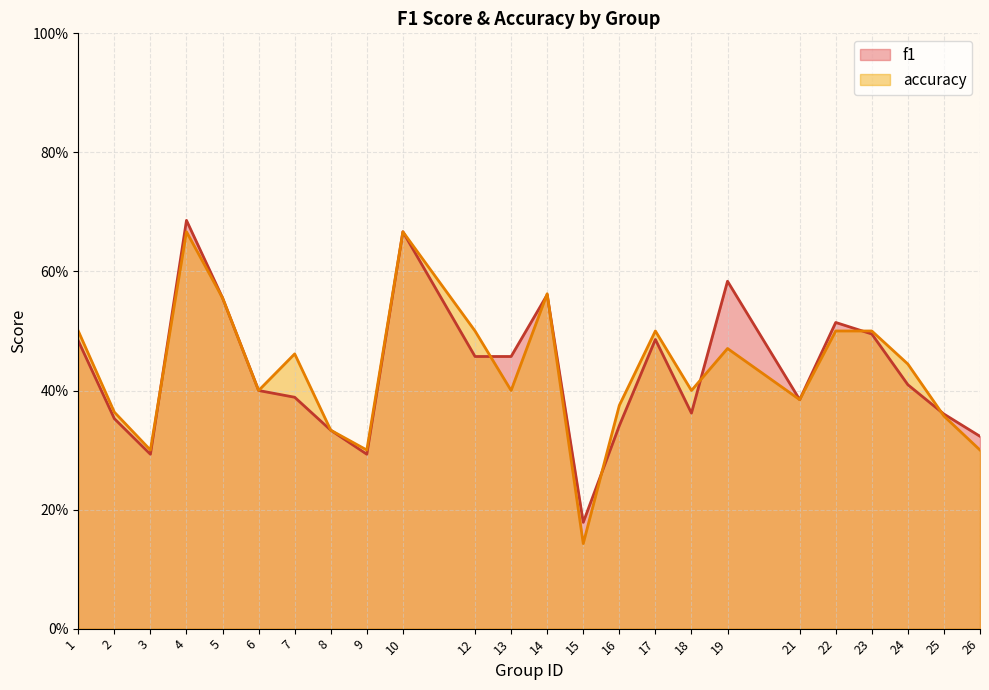

At which category does accuracy reach its first local valley?

3